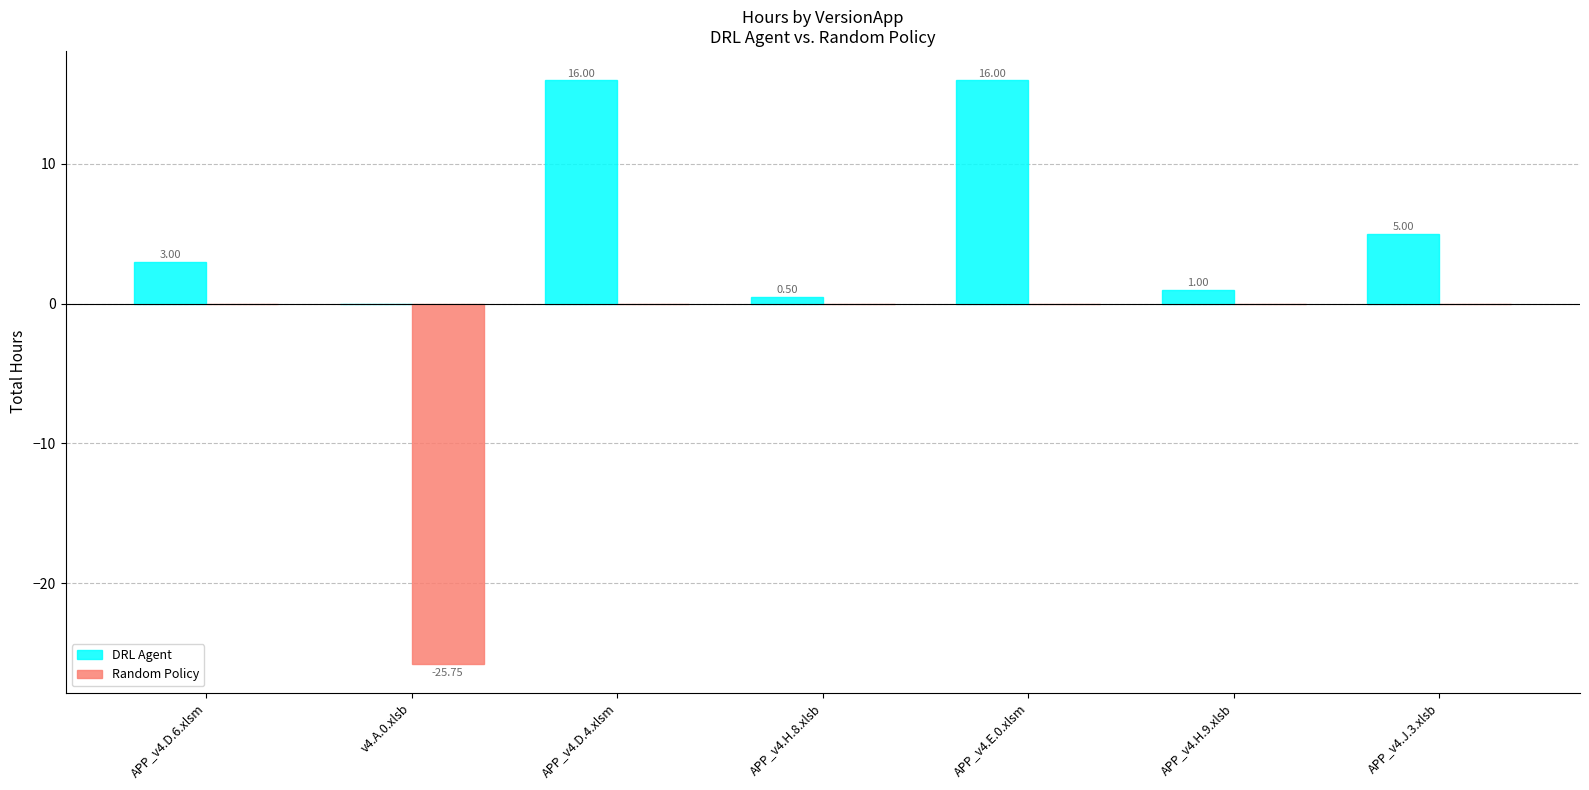

Which series changed the most between APP_v4.H.9.xlsb and APP_v4.J.3.xlsb?

DRL Agent